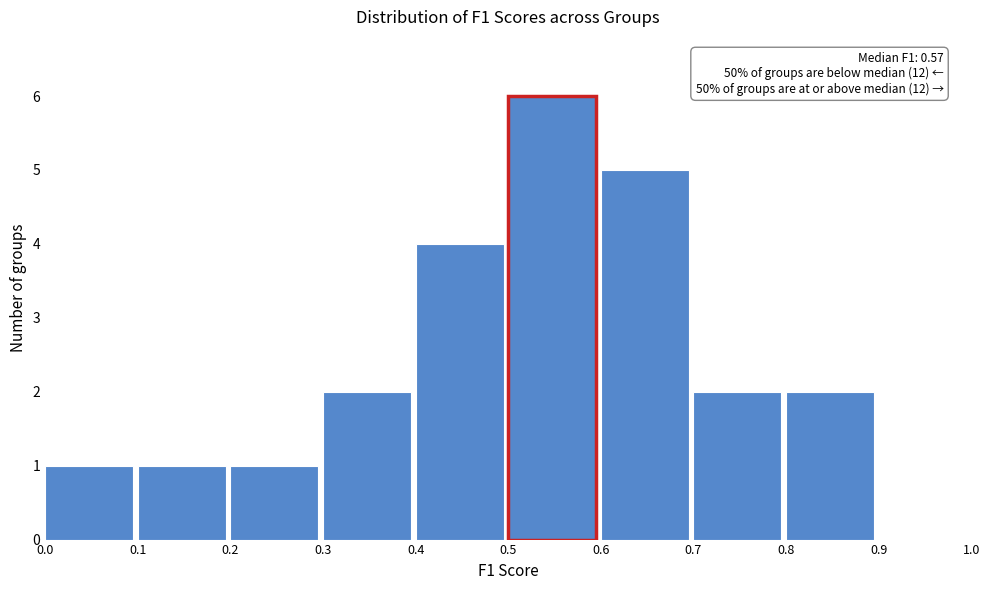

Over which range of the x-axis is the bar tallest?

0.5 to 0.6